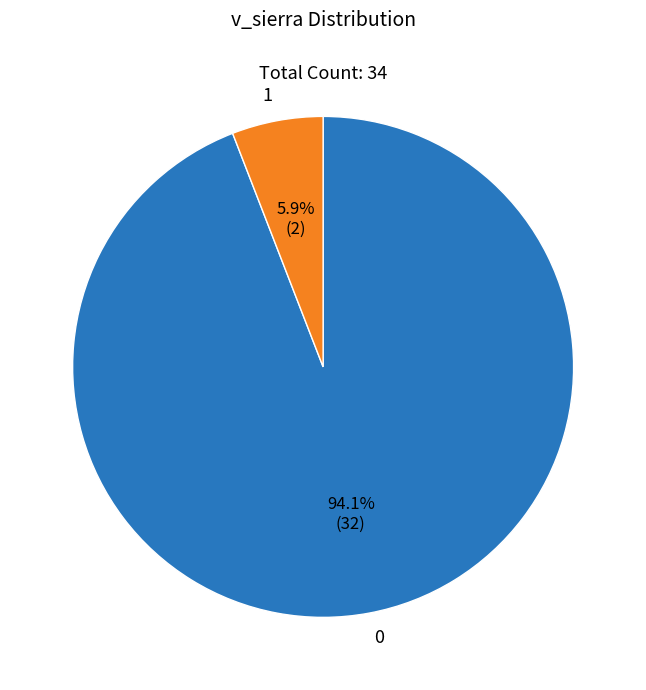

Which slice is the largest?

0